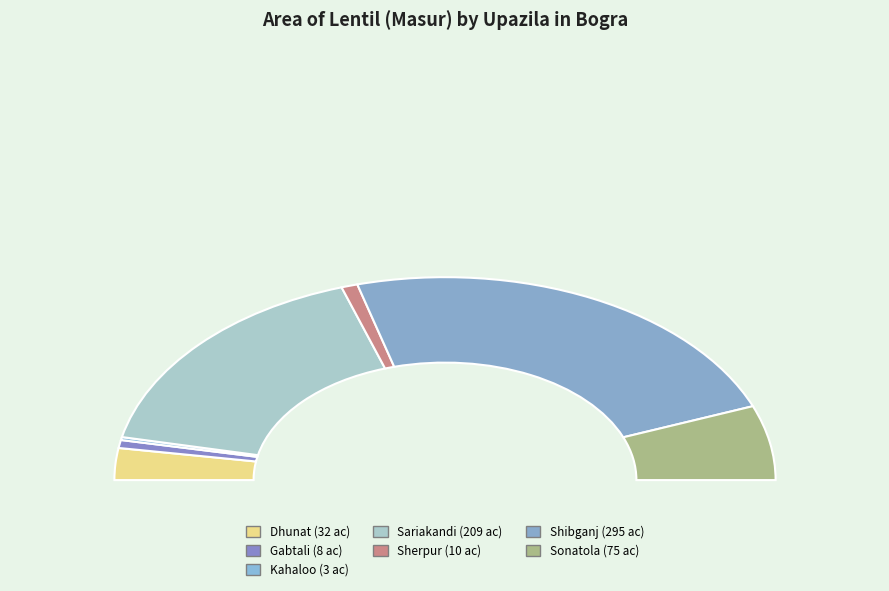

What percentage is NOT represented by Sherpur?

98.4%